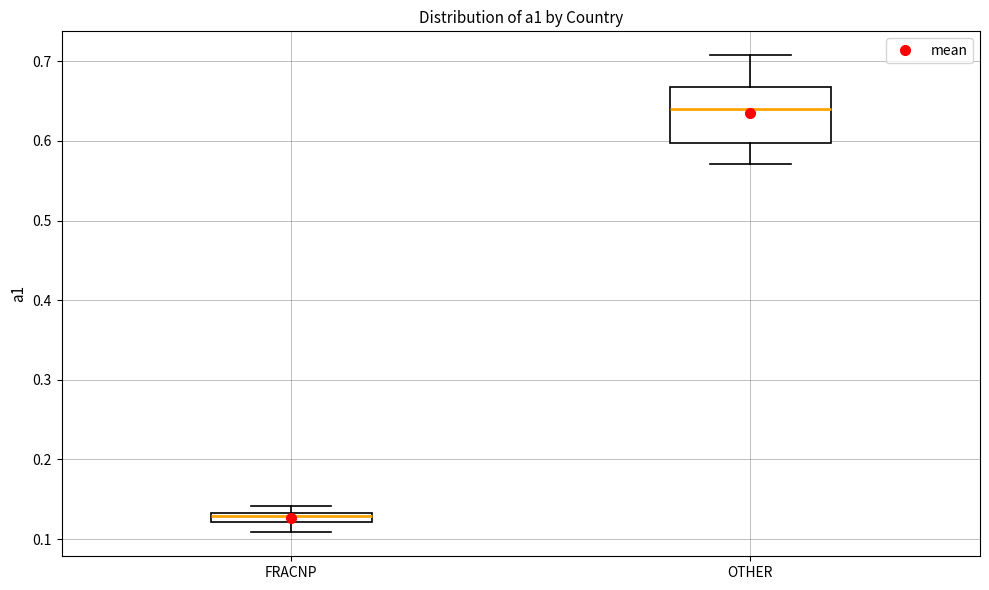

Which box has the highest median line?

OTHER